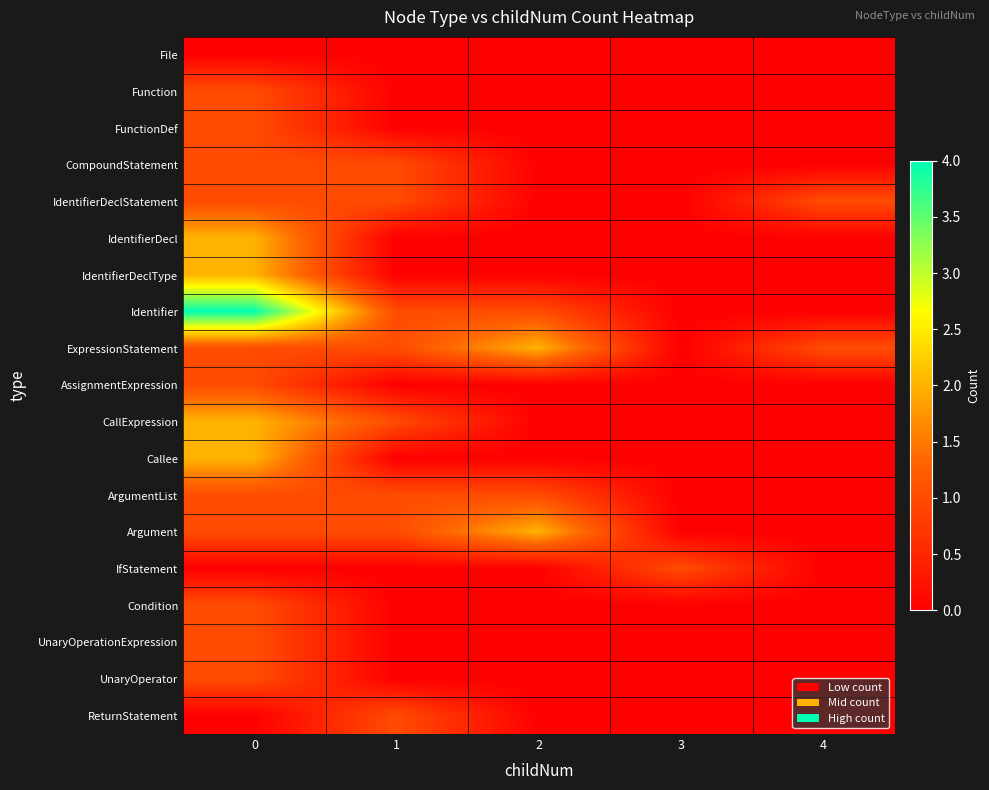

Reading right to left, transcribe all the data shown in this chart.

File: 4=0	3=0	2=0	1=0	0=0
Function: 4=0	3=0	2=0	1=0	0=1
FunctionDef: 4=0	3=0	2=0	1=0	0=1
CompoundStatement: 4=0	3=0	2=0	1=1	0=1
IdentifierDeclStatement: 4=1	3=0	2=0	1=1	0=1
IdentifierDecl: 4=0	3=0	2=0	1=0	0=2
IdentifierDeclType: 4=0	3=0	2=0	1=0	0=2
Identifier: 4=0	3=0	2=1	1=1	0=4
ExpressionStatement: 4=1	3=0	2=2	1=1	0=1
AssignmentExpression: 4=0	3=0	2=0	1=0	0=1
CallExpression: 4=0	3=0	2=0	1=1	0=2
Callee: 4=0	3=0	2=0	1=0	0=2
ArgumentList: 4=0	3=0	2=1	1=1	0=1
Argument: 4=0	3=0	2=2	1=1	0=1
IfStatement: 4=0	3=1	2=0	1=0	0=0
Condition: 4=0	3=0	2=0	1=0	0=1
UnaryOperationExpression: 4=0	3=0	2=0	1=0	0=1
UnaryOperator: 4=0	3=0	2=0	1=0	0=1
ReturnStatement: 4=0	3=0	2=0	1=1	0=0